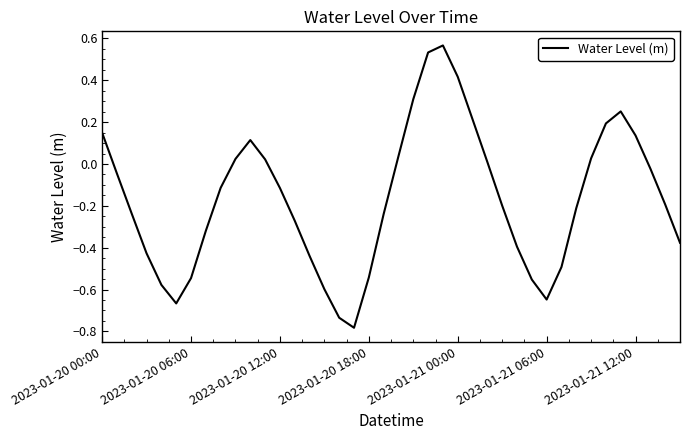

What is the difference between the maximum and minimum values?

1.3